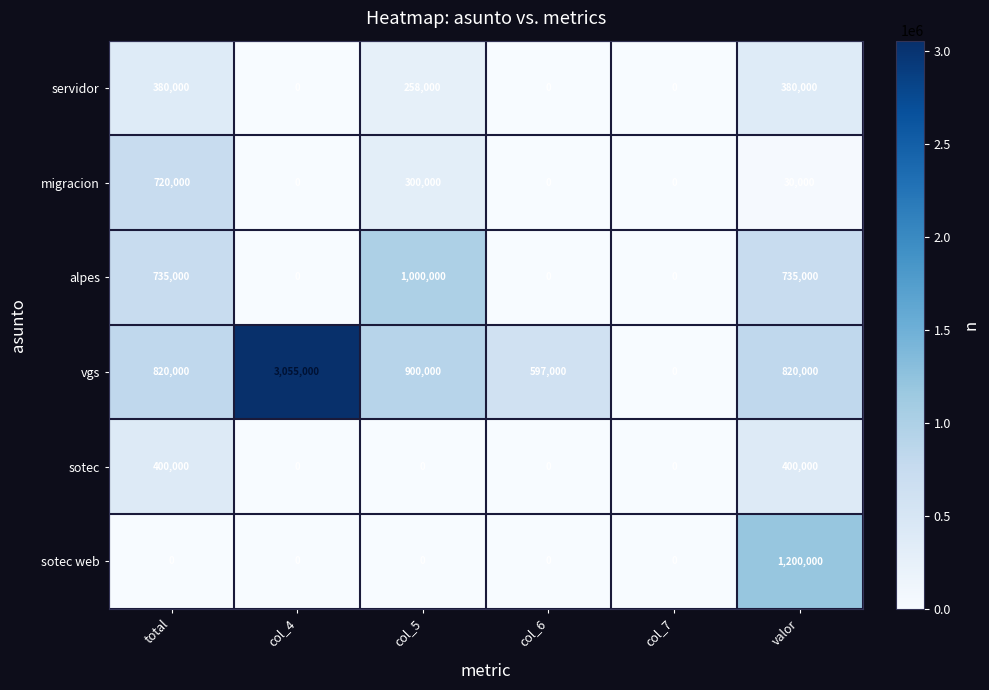

Which series has the largest range (max minus min)?

vgs